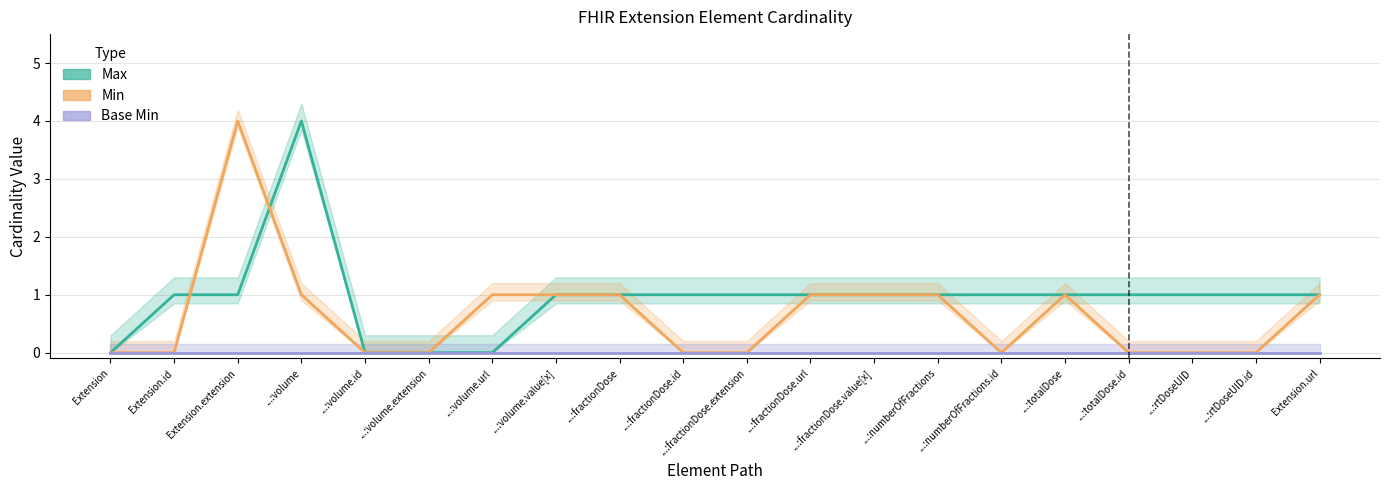

How many data points in Max are less than 1?

4